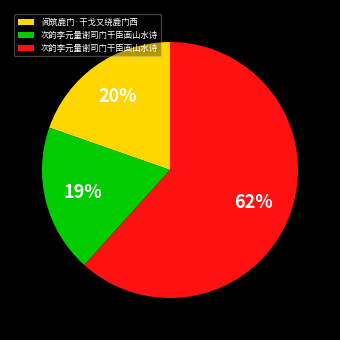

Is there a majority slice in this chart?

Yes